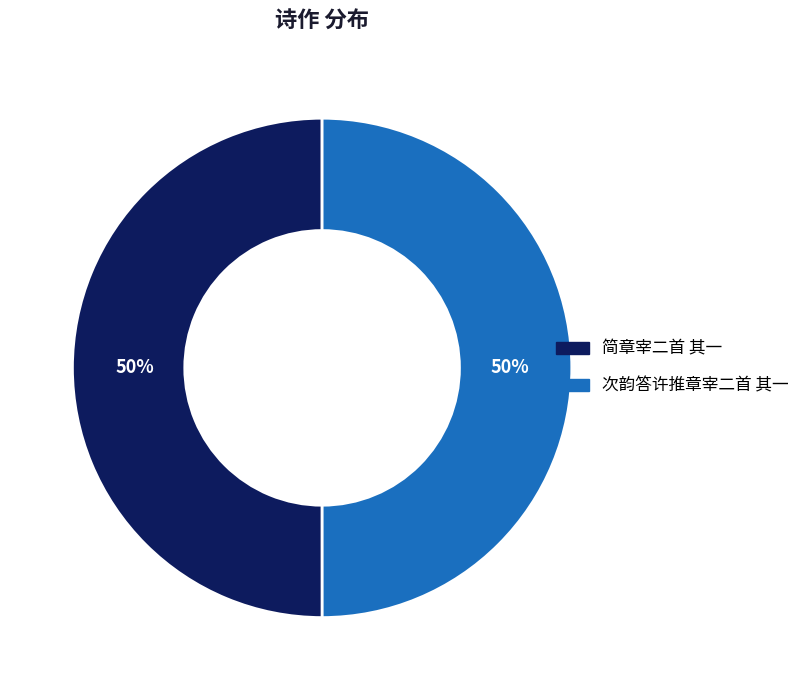

To the nearest percent, what is the average slice percentage?

50%